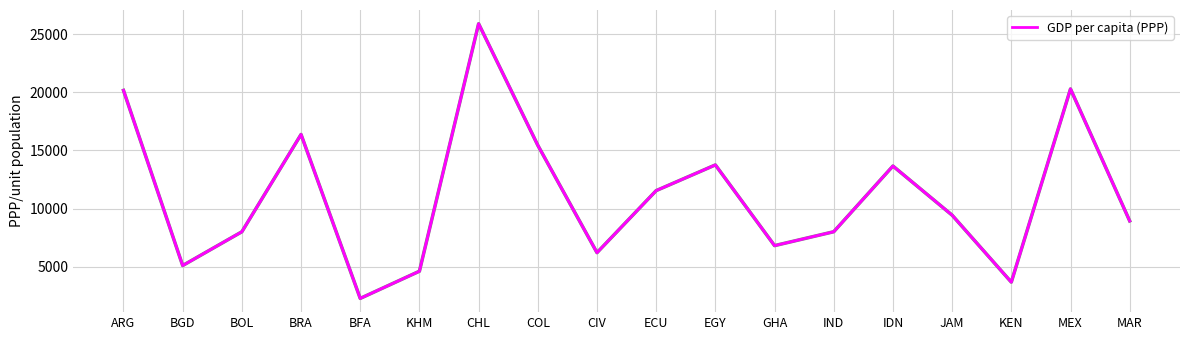

True or false: the data shows 11505.0 at BOL.

False